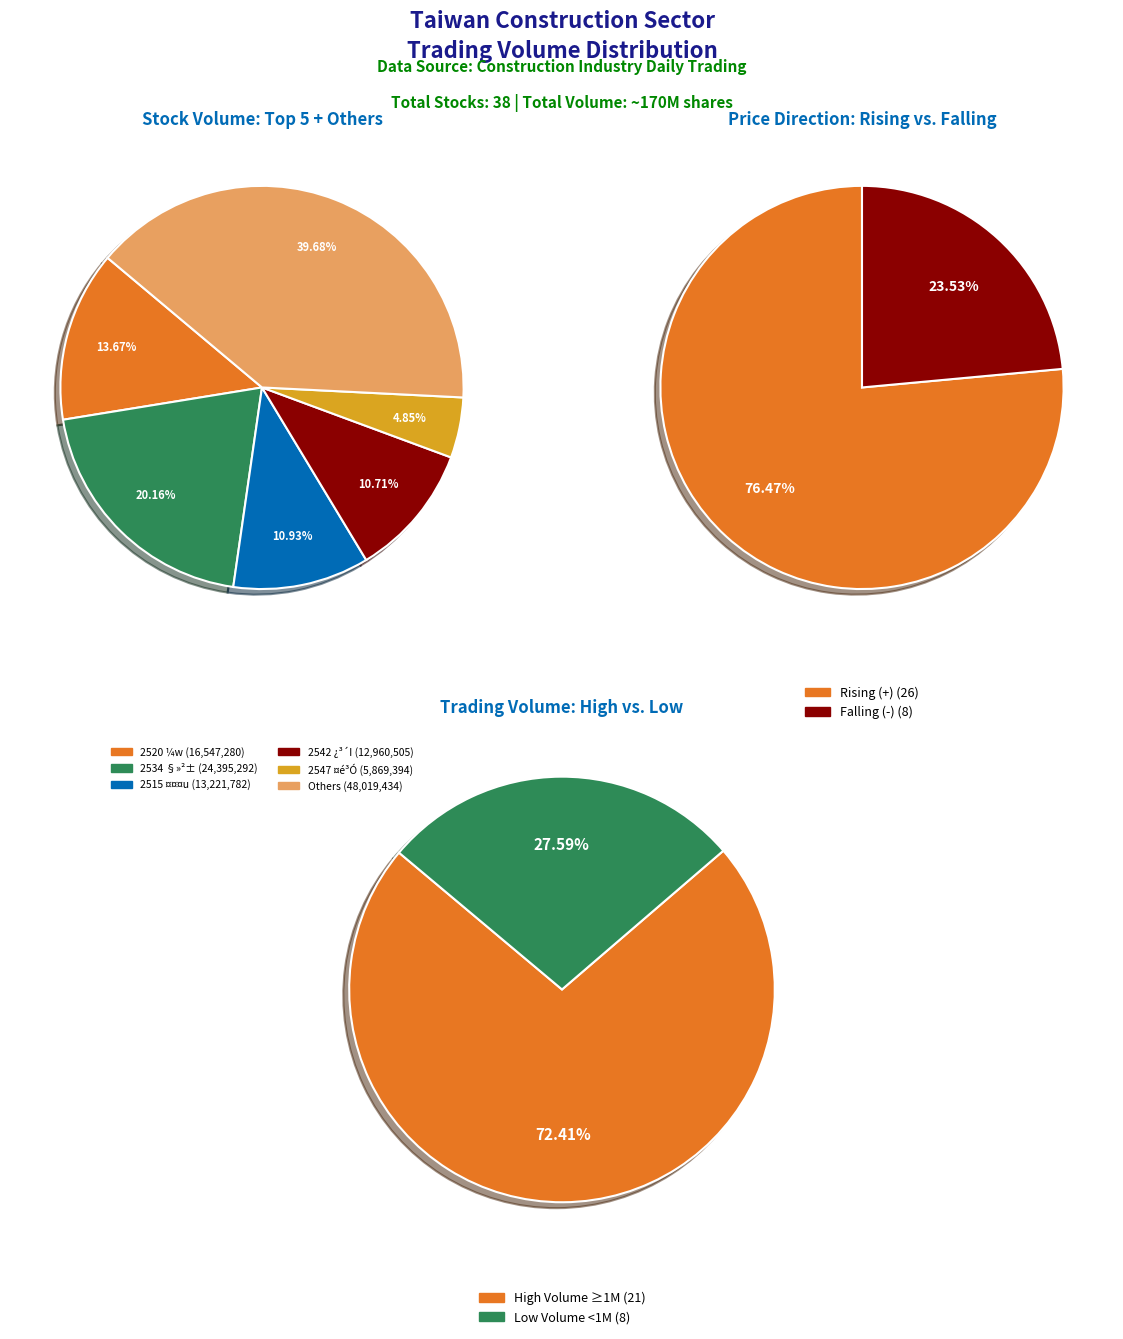

Is there any slice that represents more than half of the pie?

No